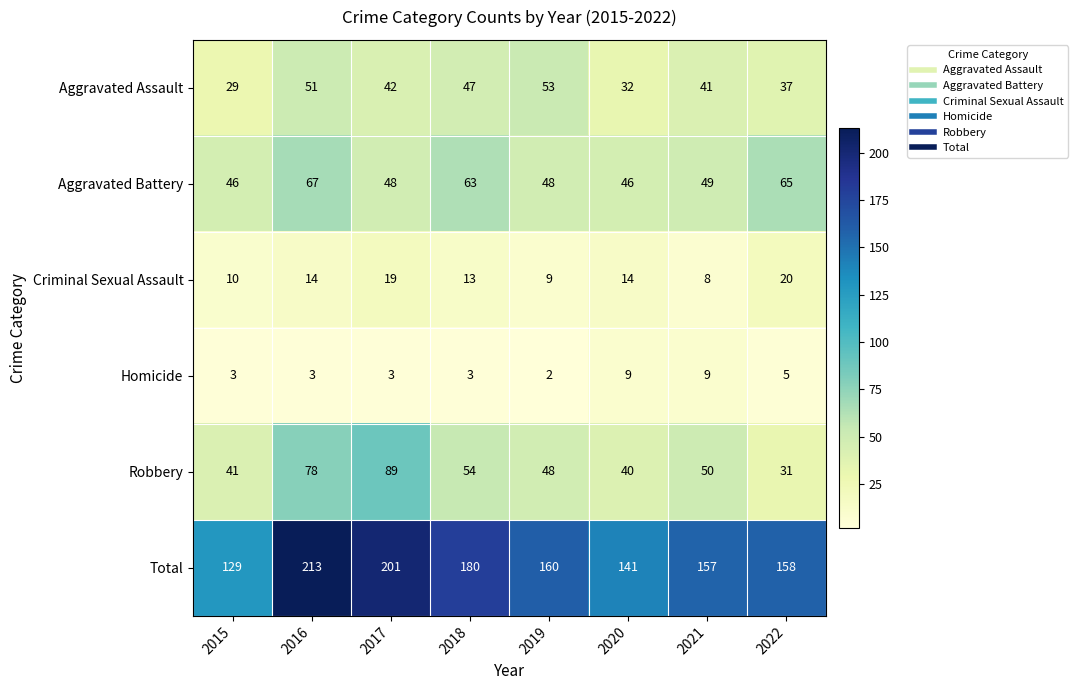

Is it true that Robbery equals 70 at 2015?

False